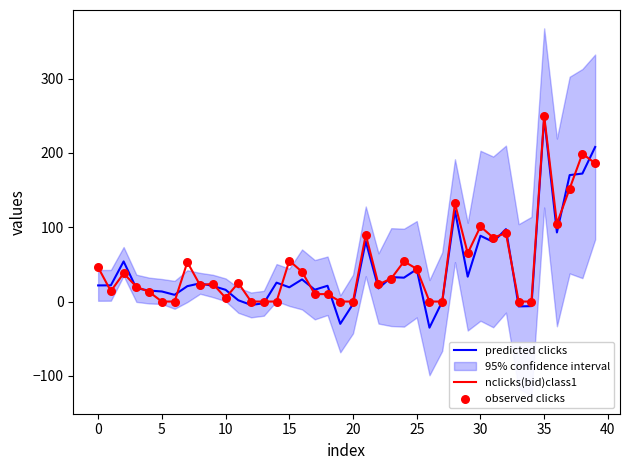

Which series reaches the minimum Y coordinate?

predicted clicks